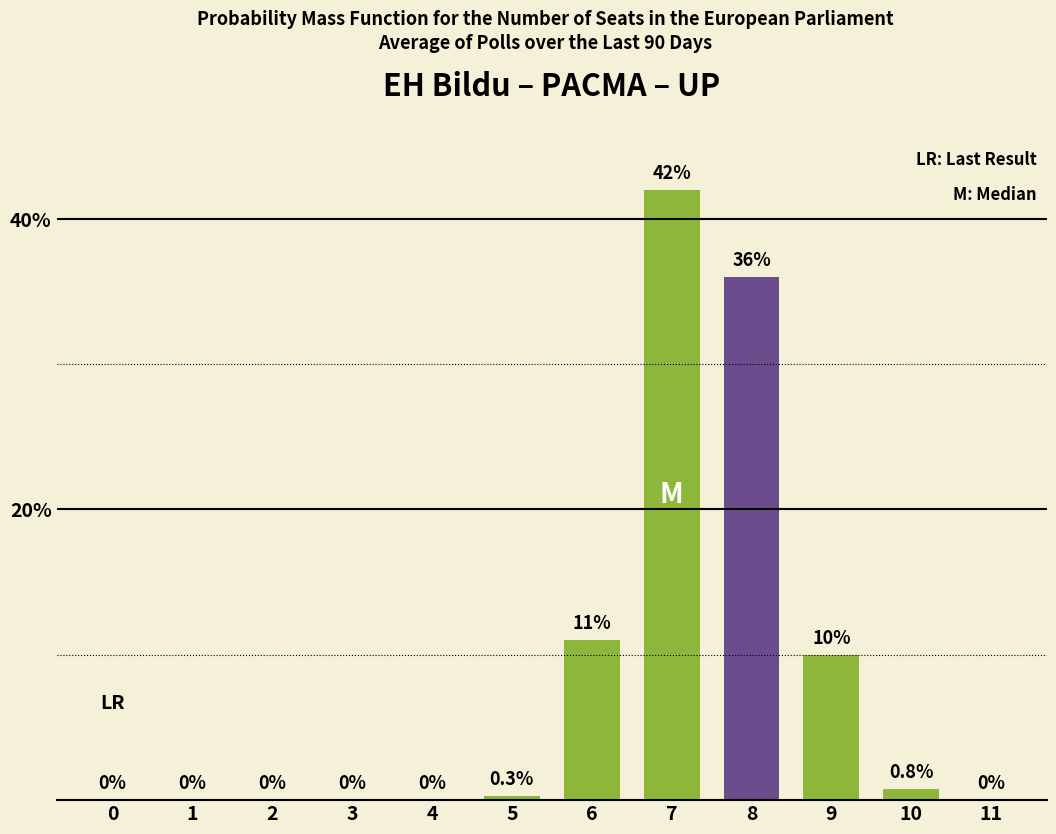

Are the bars horizontal?

No